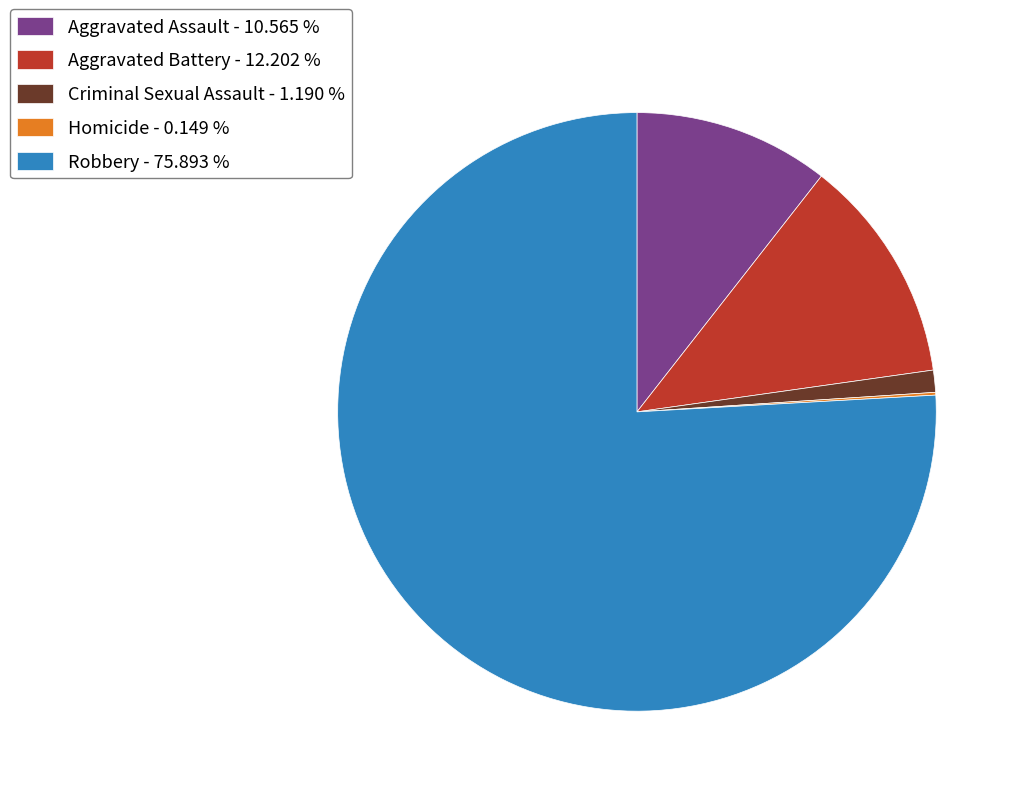

What is the ratio of the value at Aggravated Battery - 12.202 % to the value at Aggravated Assault - 10.565 %?

1.2